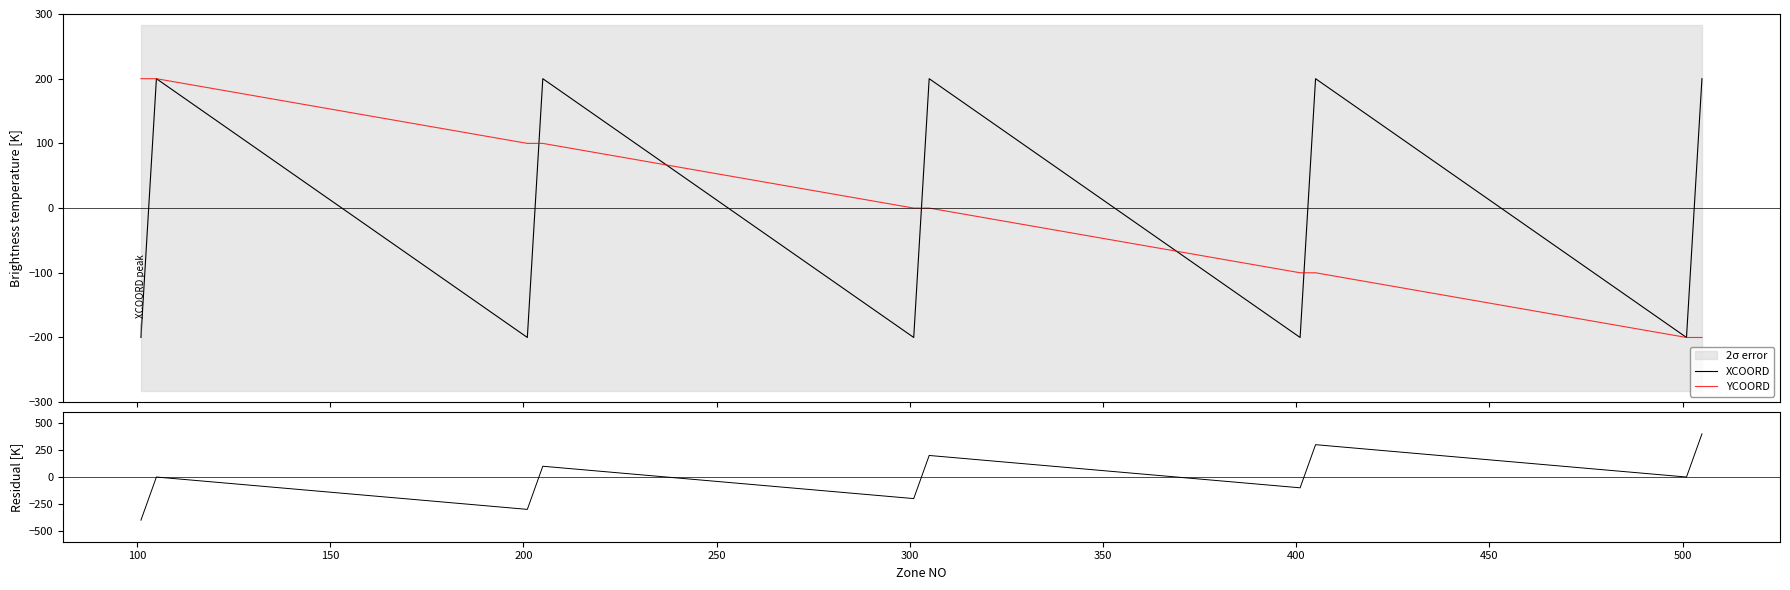

What is the maximum value for YCOORD?

200